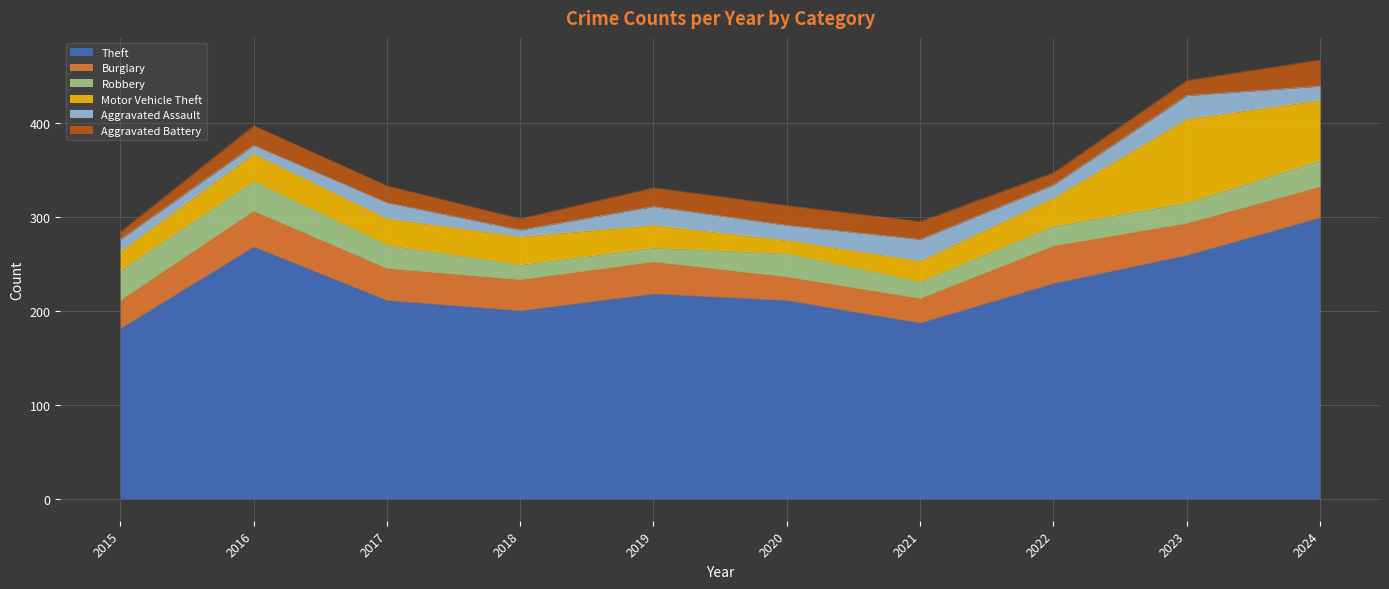

Between 2018 and 2021, which series saw the biggest shift?

Aggravated Assault